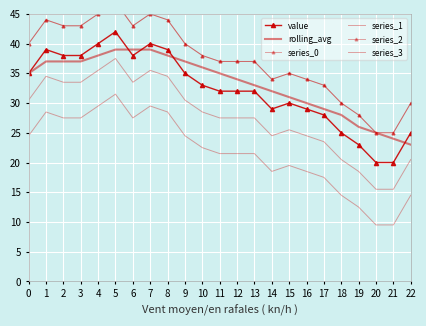

True or false: series_0 and series_3 intersect in this chart.

False